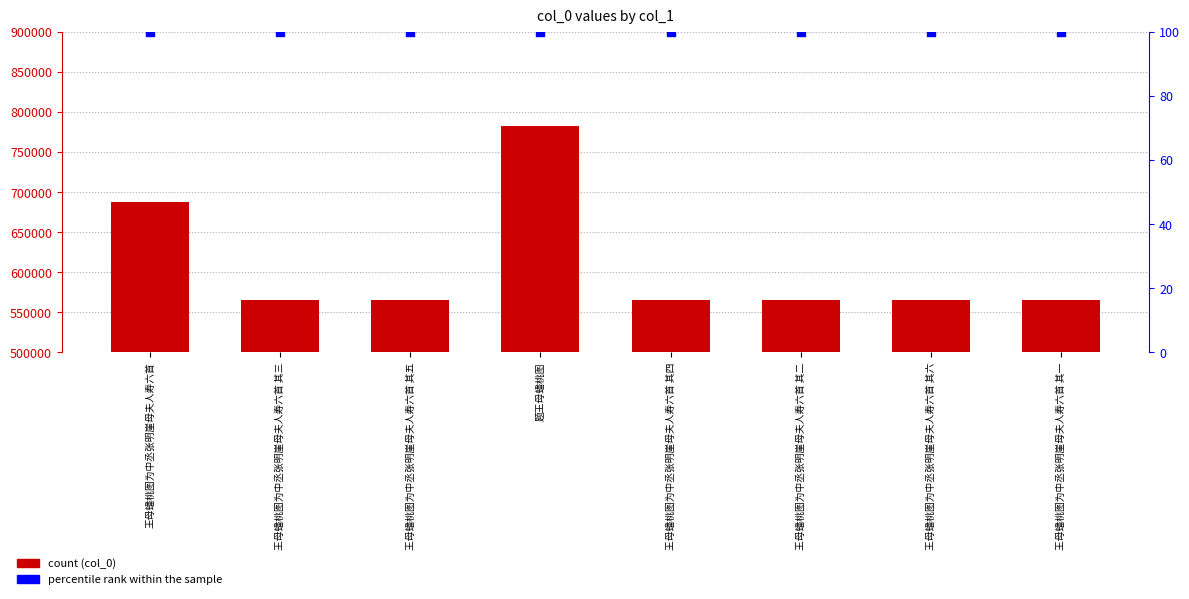

Which series reaches the maximum Y coordinate?

col_0